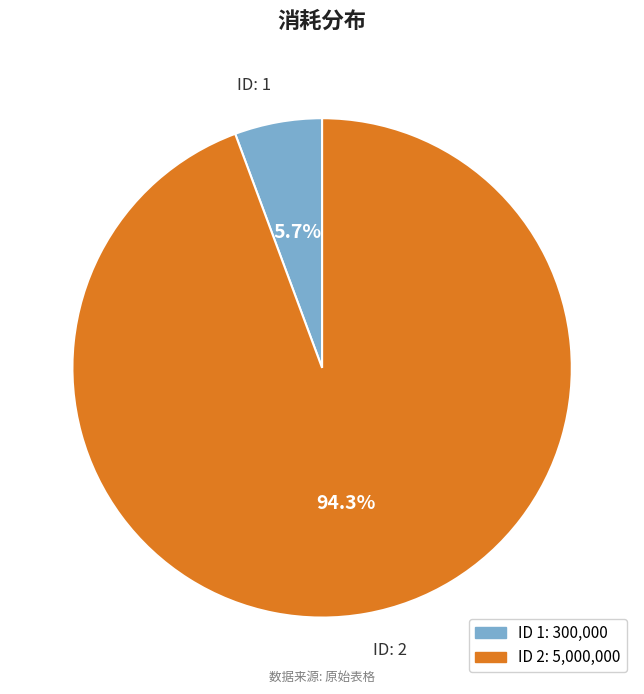

Does any single category account for the majority?

Yes